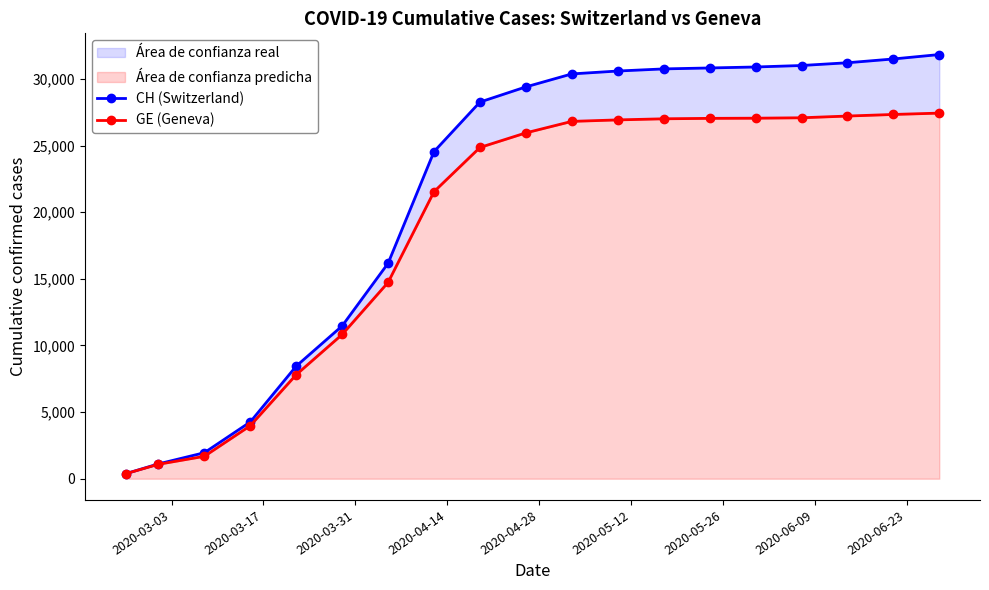

True or false: CH (Switzerland) and GE (Geneva) intersect in this chart.

False